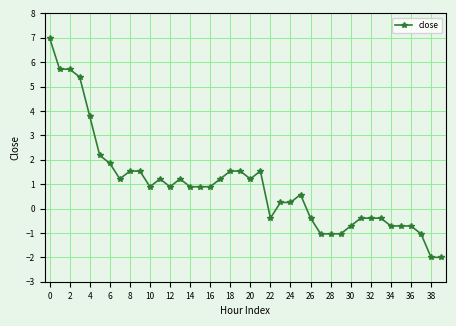

True or false: the data has more than 0 interior local peaks.

True